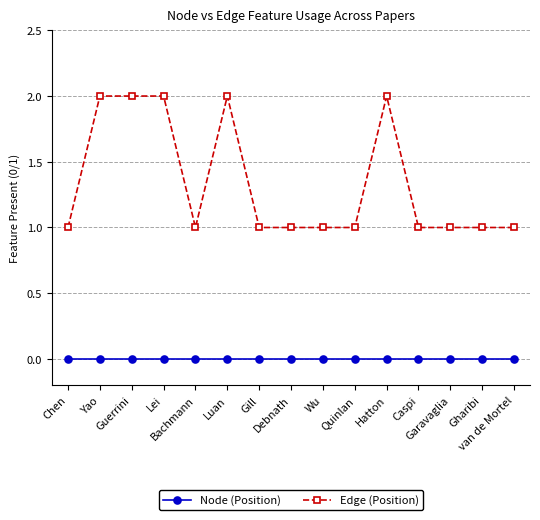

What are all the series names shown in the legend?

Node (Position), Edge (Position)